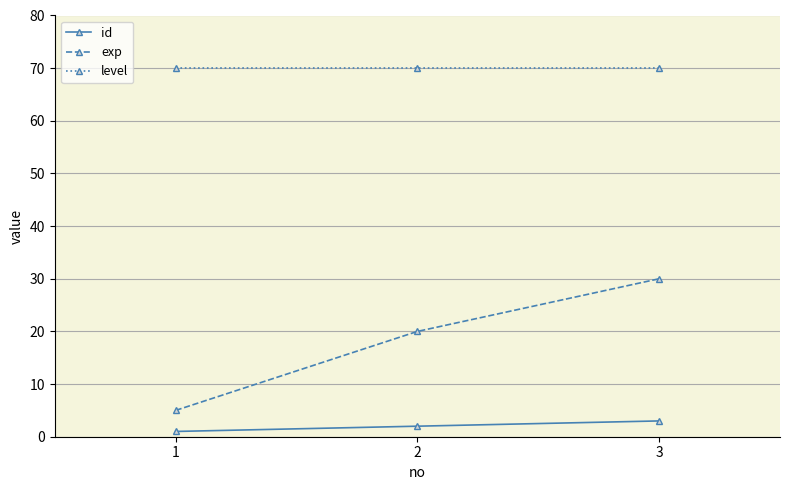

List the labels in order of exp value, smallest first.

1, 2, 3